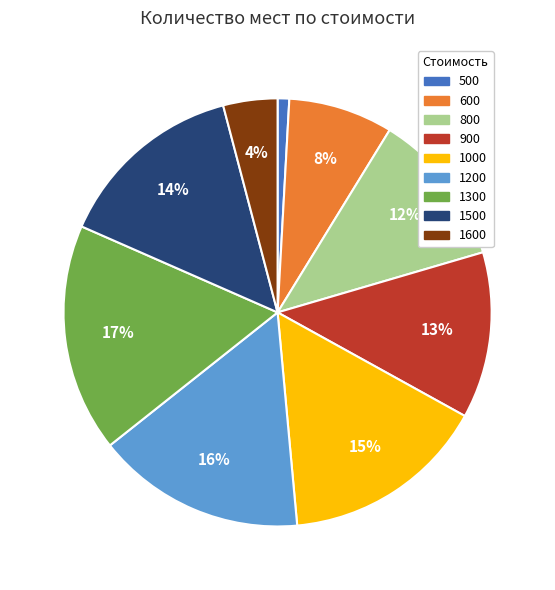

Is the sum of 500 and 1200 greater than half?

No